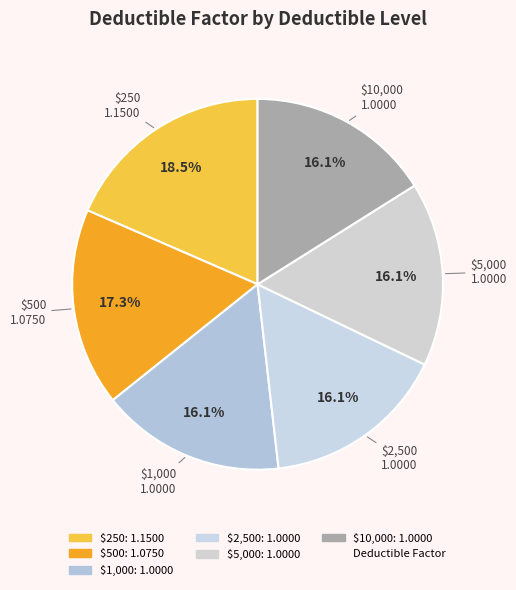

How many slices are in this pie chart?

6